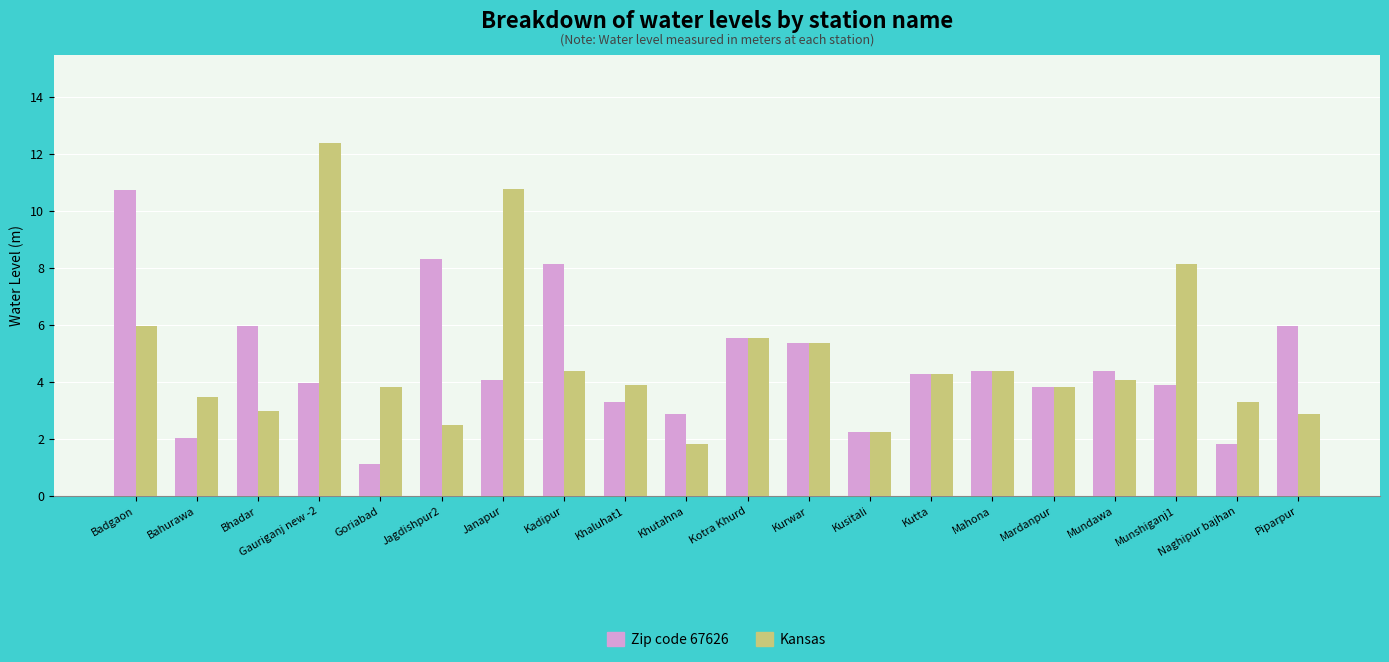

Reading left to right, list all the values displayed in this chart.

Zip code 67626: 10.7	2.0	6.0	4.0	1.1	8.3	4.1	8.1	3.3	2.9	5.5	5.4	2.2	4.3	4.4	3.8	4.4	3.9	1.8	6.0
Kansas: 6.0	3.5	3.0	12.4	3.8	2.5	10.8	4.4	3.9	1.8	5.5	5.4	2.2	4.3	4.4	3.8	4.1	8.1	3.3	2.9